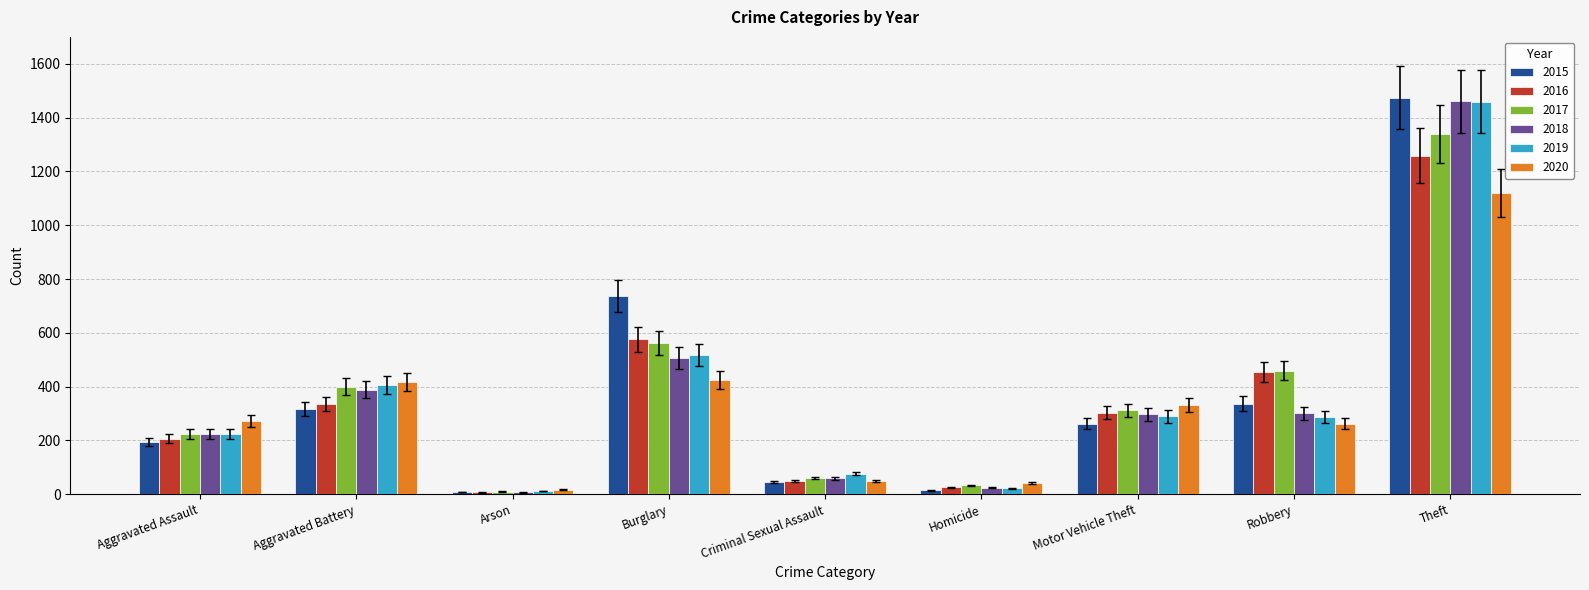

How many distinct data groups are displayed?

6